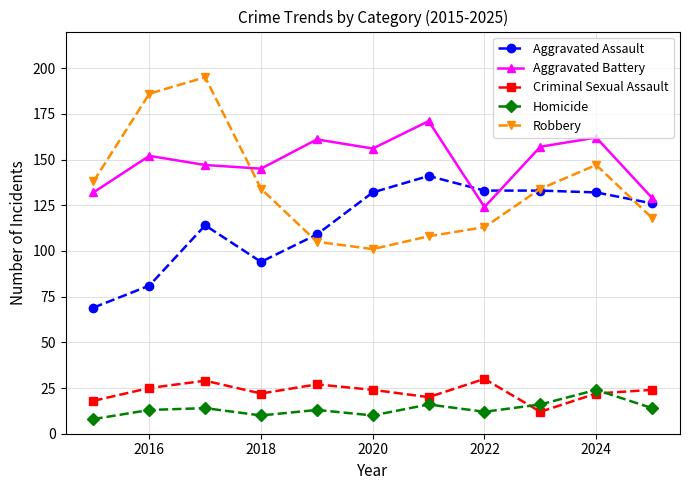

What is the highest value of the Aggravated Battery series?

171